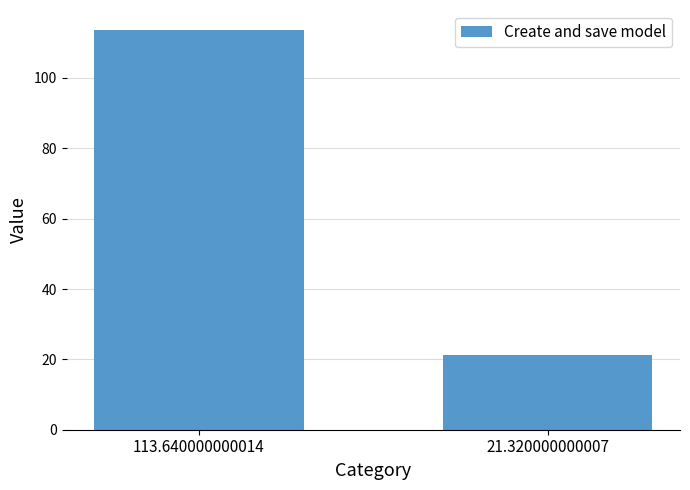

Is it true that the value at 21.320000000007 is 27.9?

False